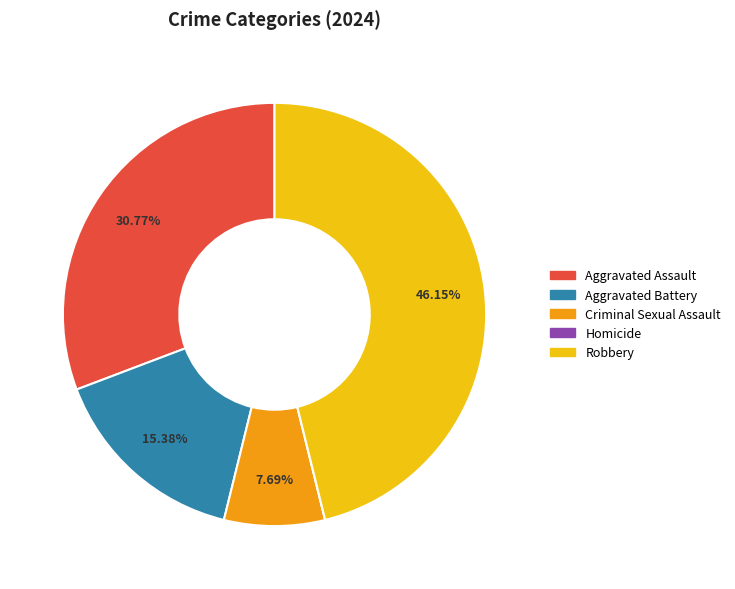

To the nearest percent, what is the difference between the largest and smallest slice percentages?

46%